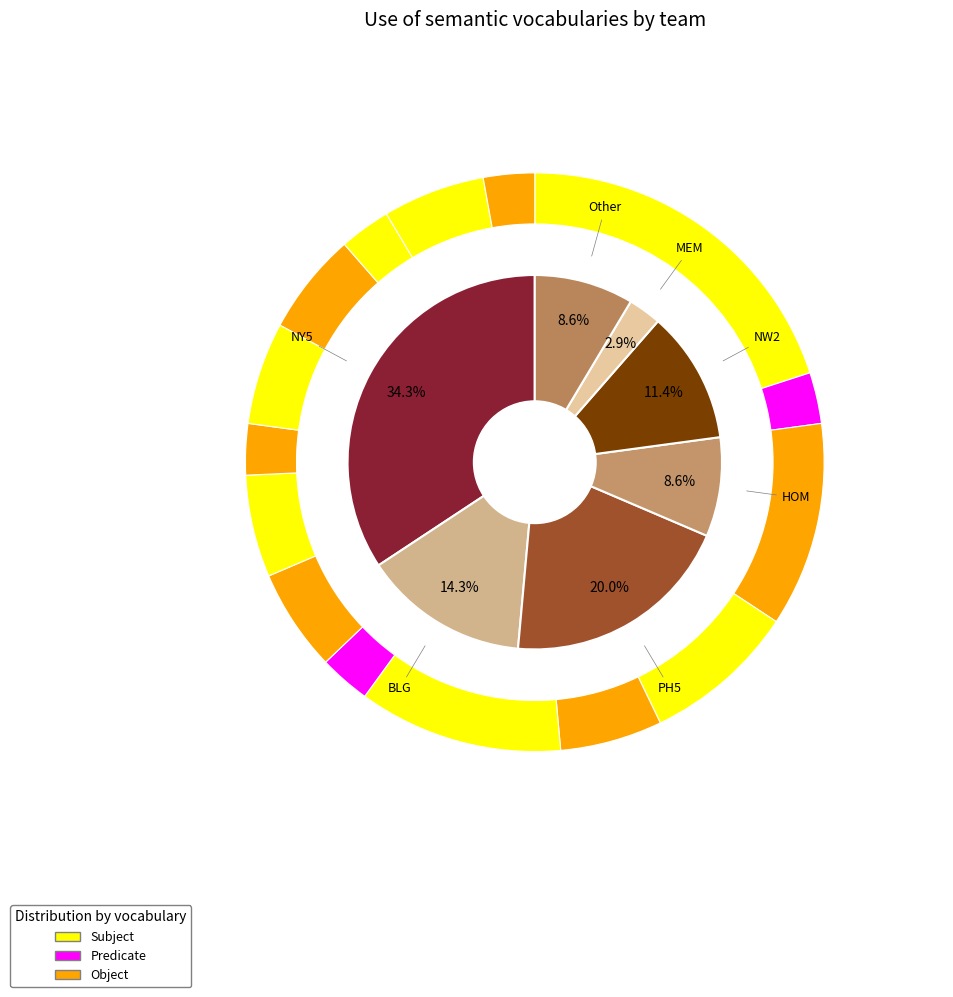

Does BLG represent more than half of the total?

No